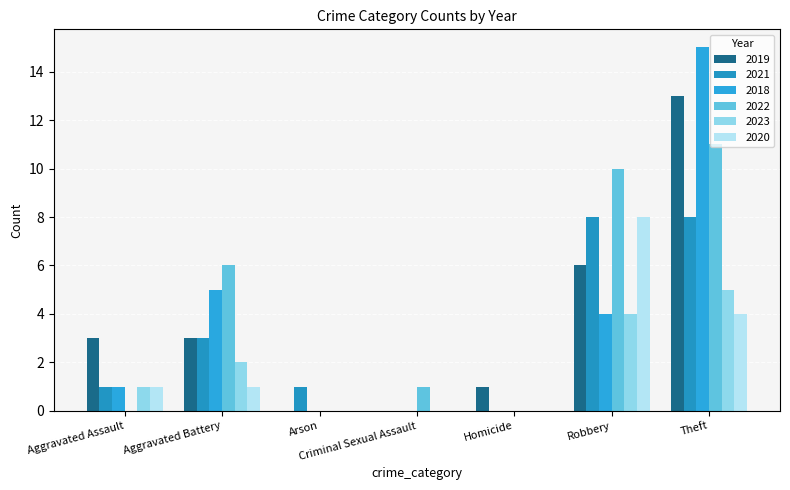

At Aggravated Battery, list the series in order from smallest to largest.

2020, 2023, 2019, 2021, 2018, 2022